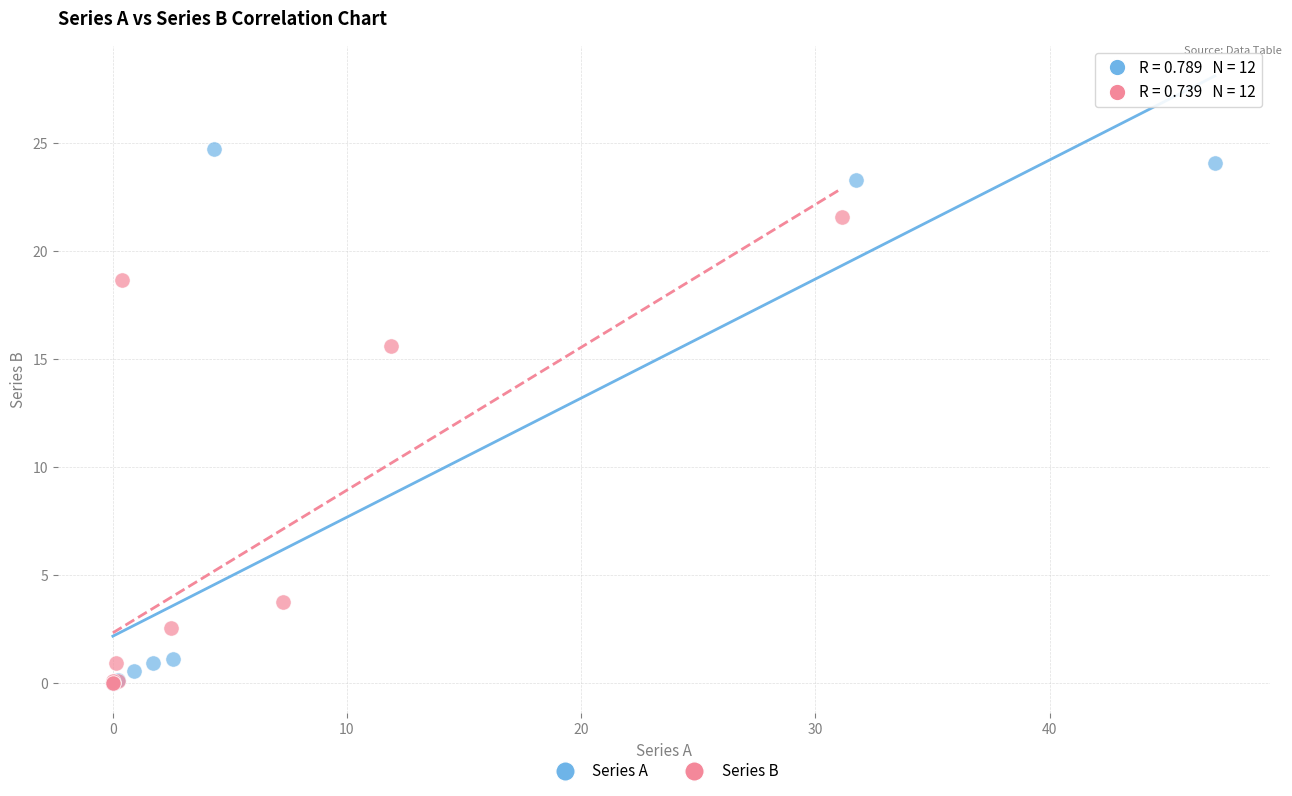

What are all the series names shown in the legend?

Series A, Series B